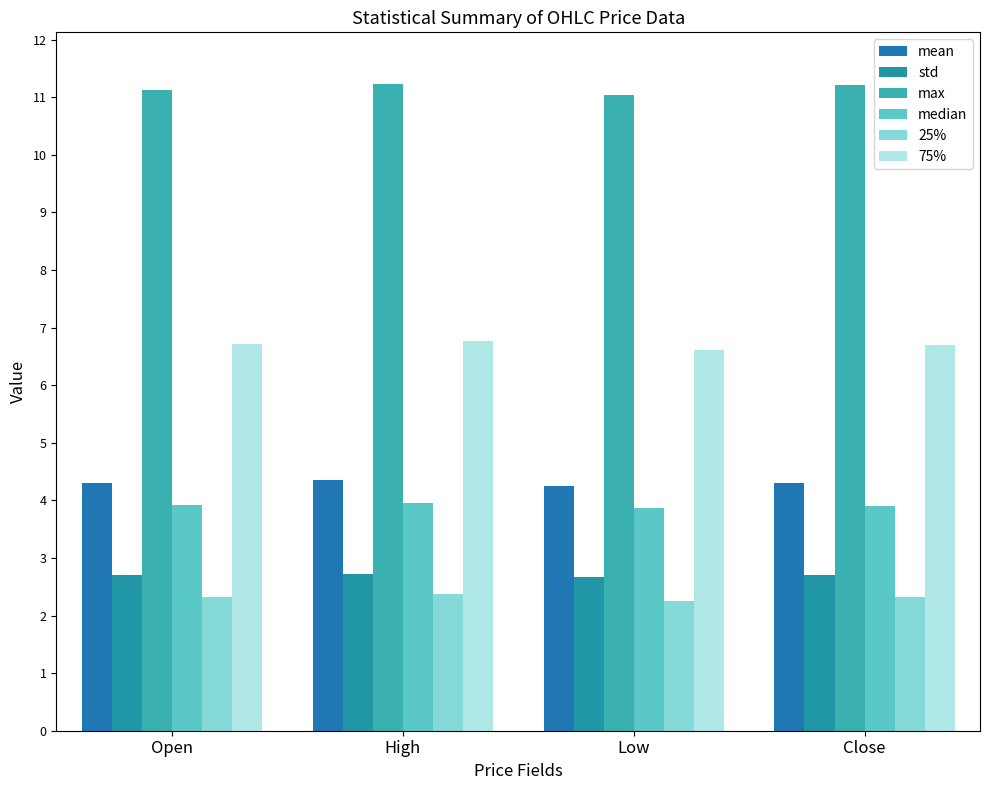

List the series in order of their peak value, highest first.

max, 75%, mean, median, std, 25%